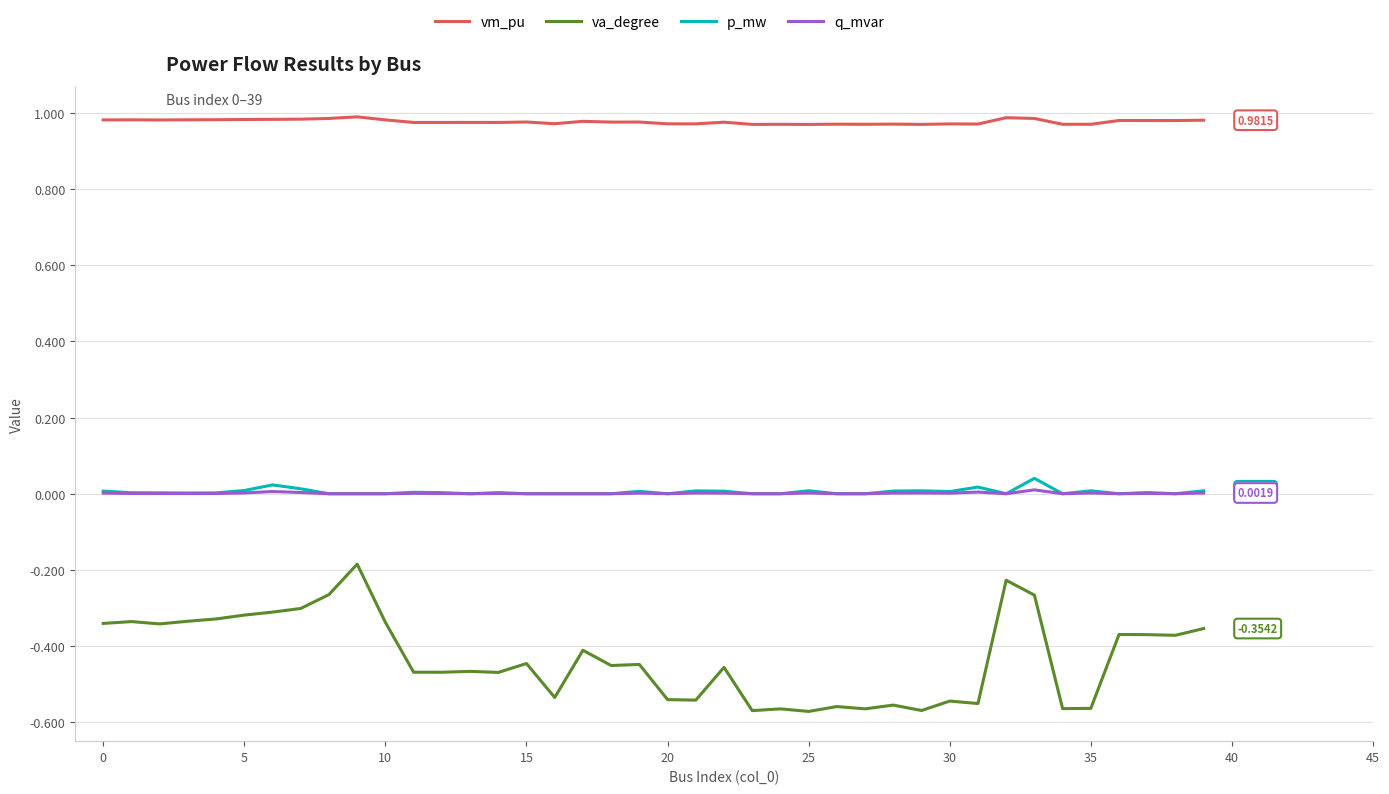

True or false: vm_pu and p_mw cross at least once.

False